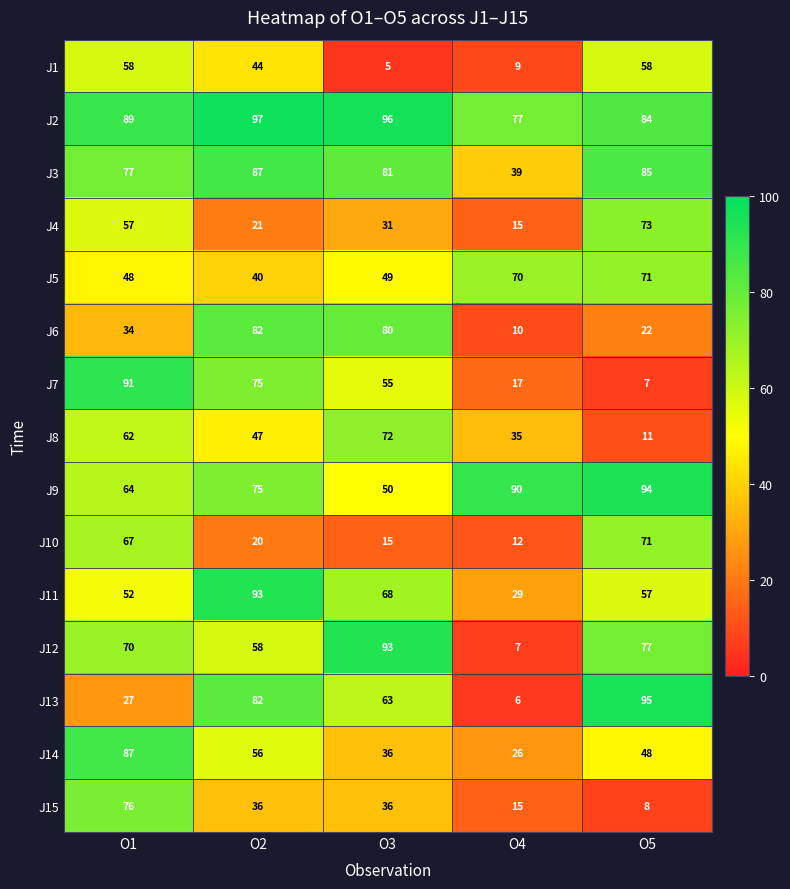

Where does the J1 series first go above 44?

O1